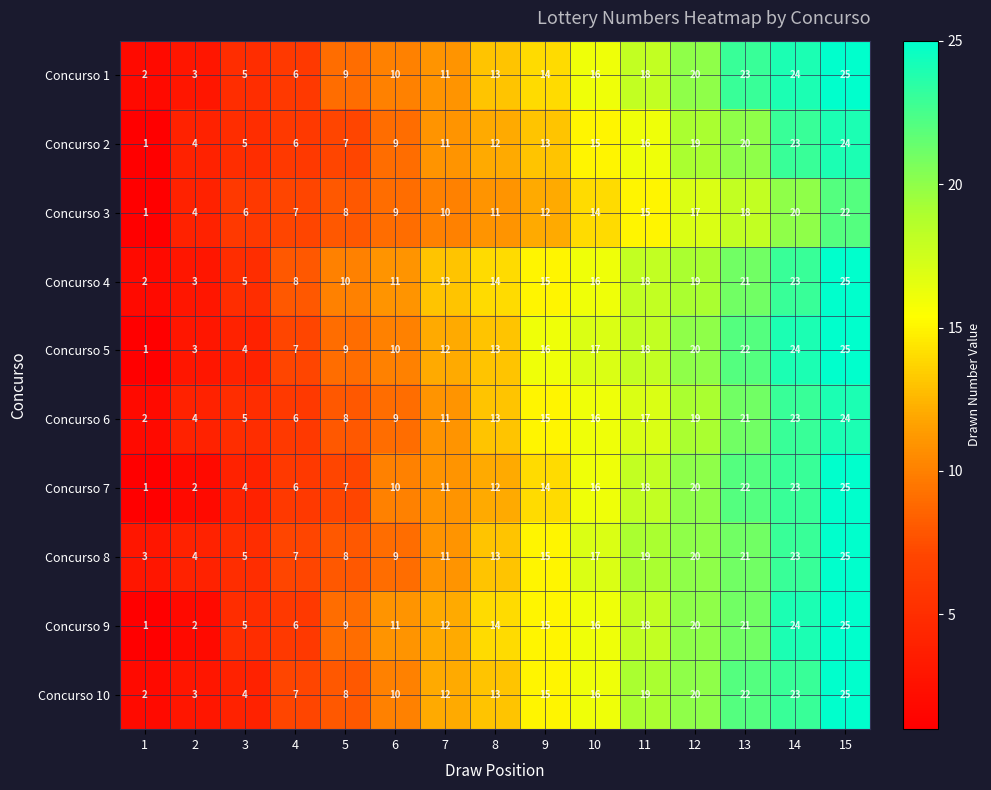

What is the total value across all series at 2?

32